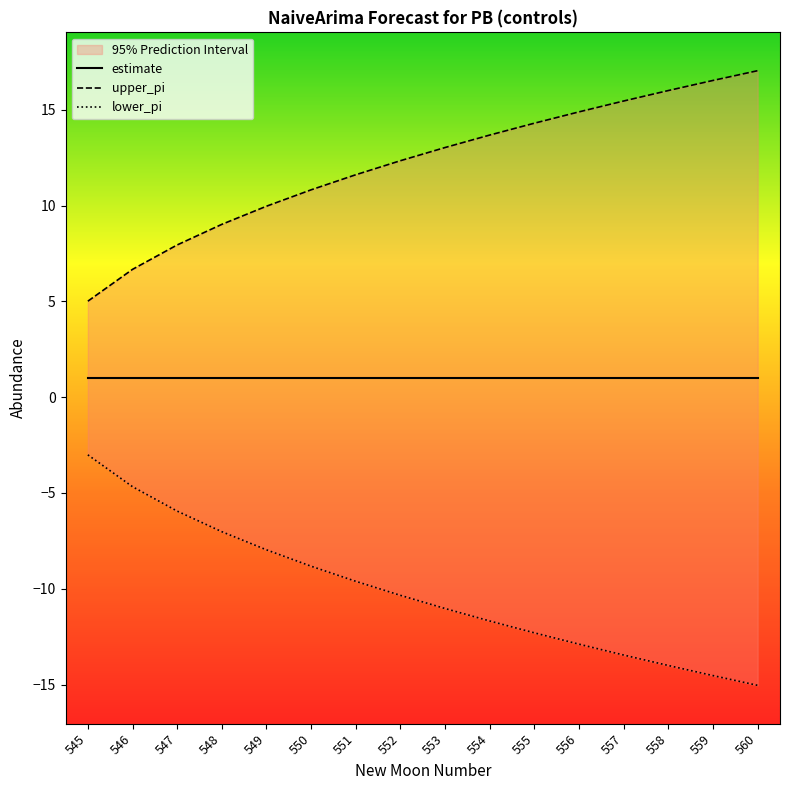

At which label does upper_pi first exceed -10?

545